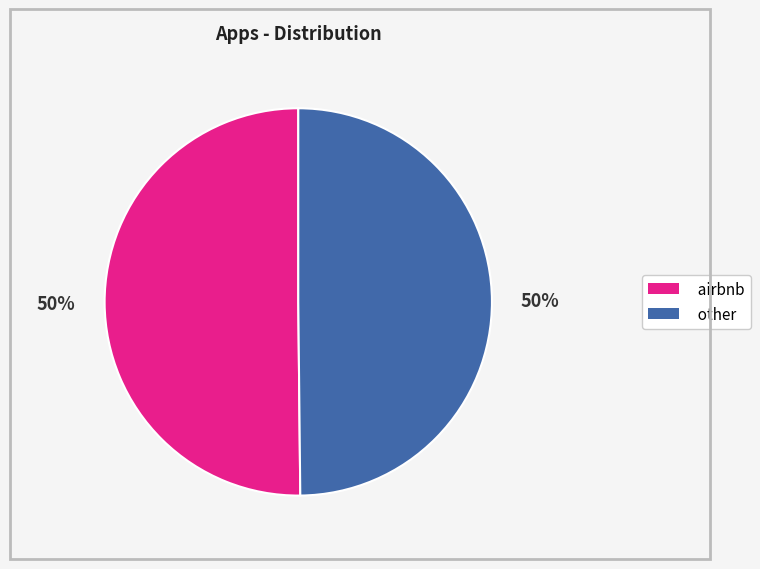

Do airbnb and other together represent more than half of the pie?

Yes